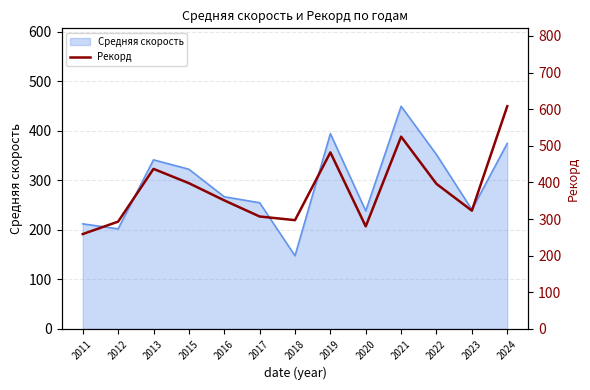

What is the approximate value at 2011, to the nearest 50?

250